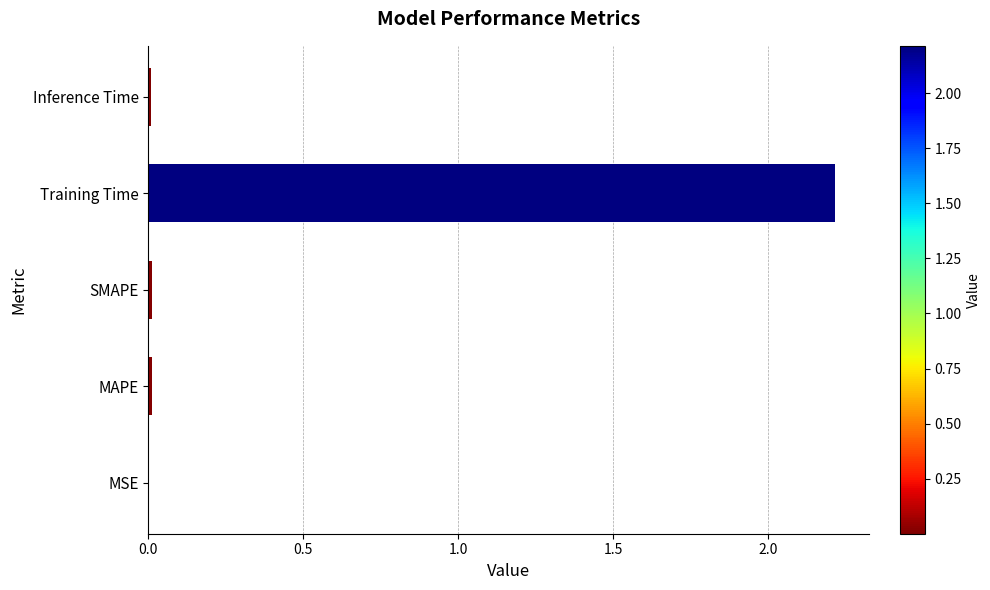

The value at Inference Time is 0.0. True or false?

True